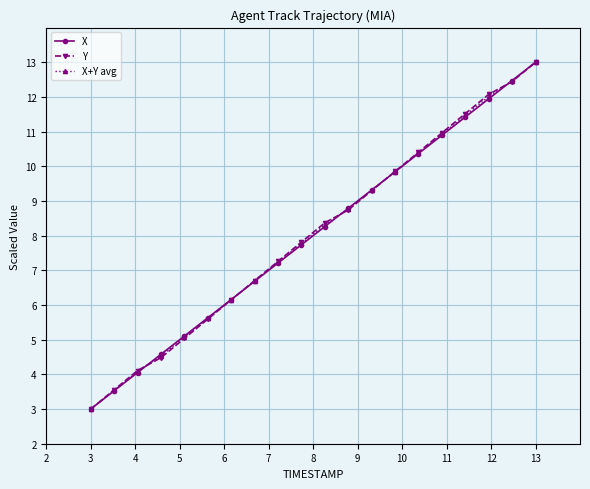

What are all the series names shown in the legend?

X, Y, X+Y avg